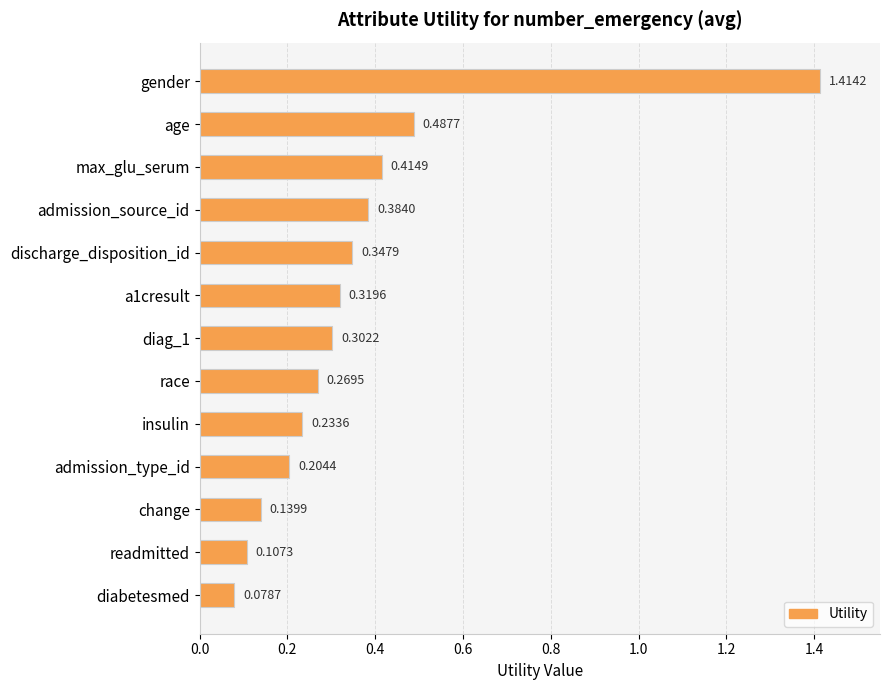

Which category has the lowest value across all series?

diabetesmed